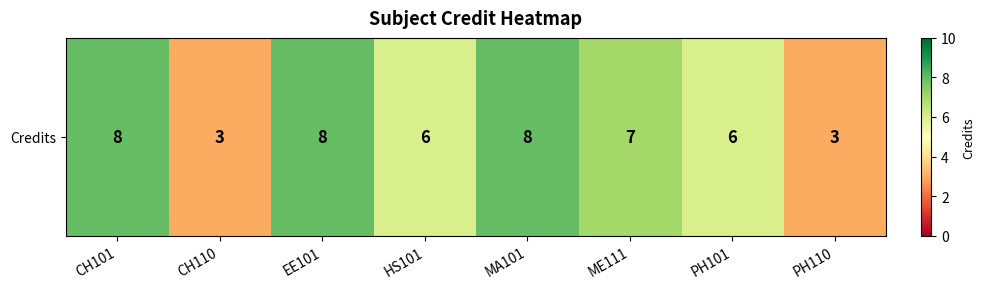

List the labels in order of value, smallest first.

CH110, PH110, HS101, PH101, ME111, CH101, EE101, MA101